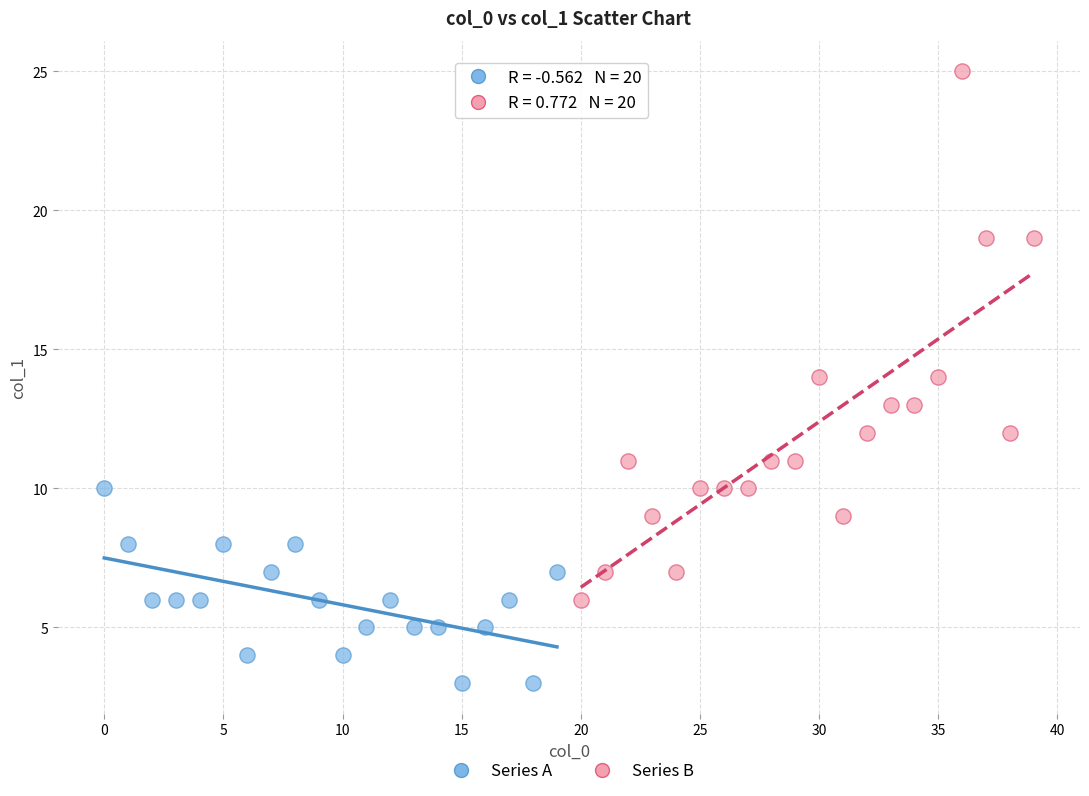

Which series has the largest Y range (max minus min)?

Series B